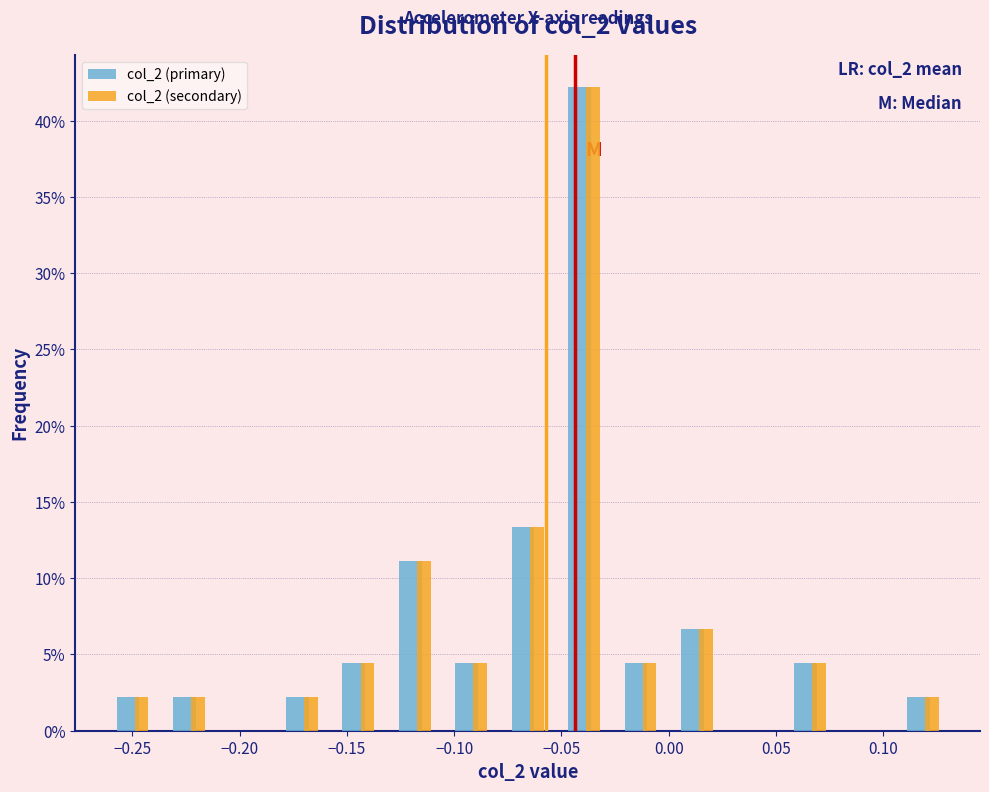

In the col_2 (secondary) series, which range on the x-axis has the tallest bar?

-0.050 to -0.025